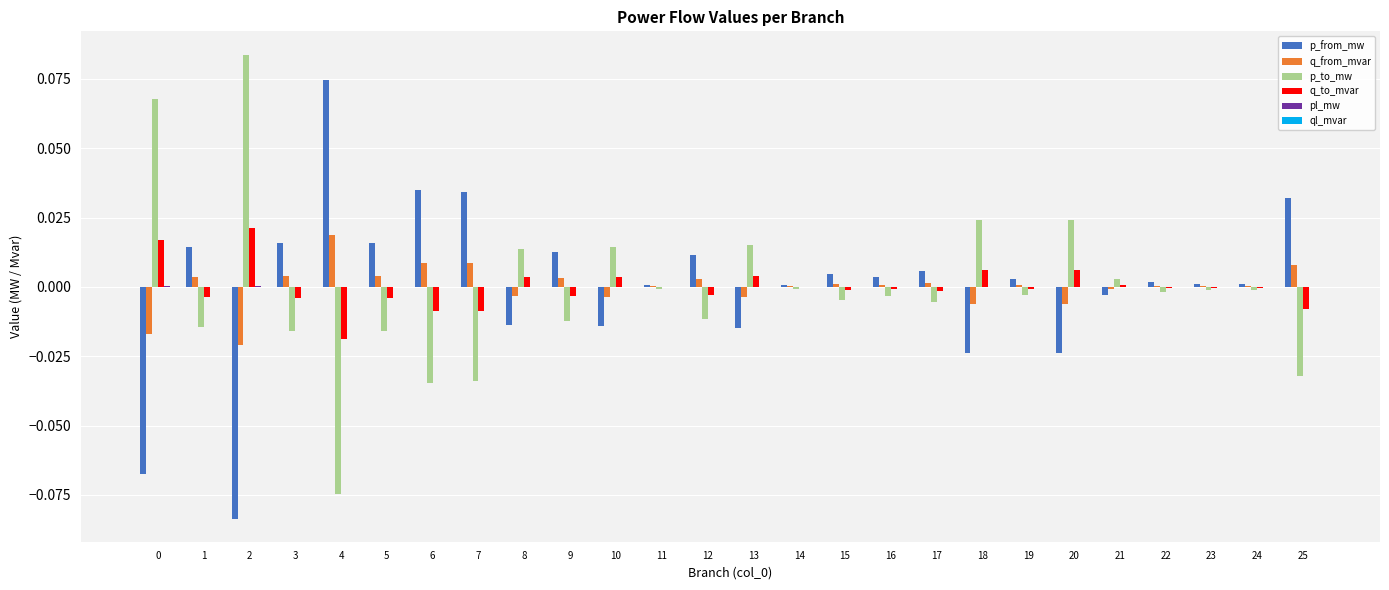

How many groups of bars are there?

26